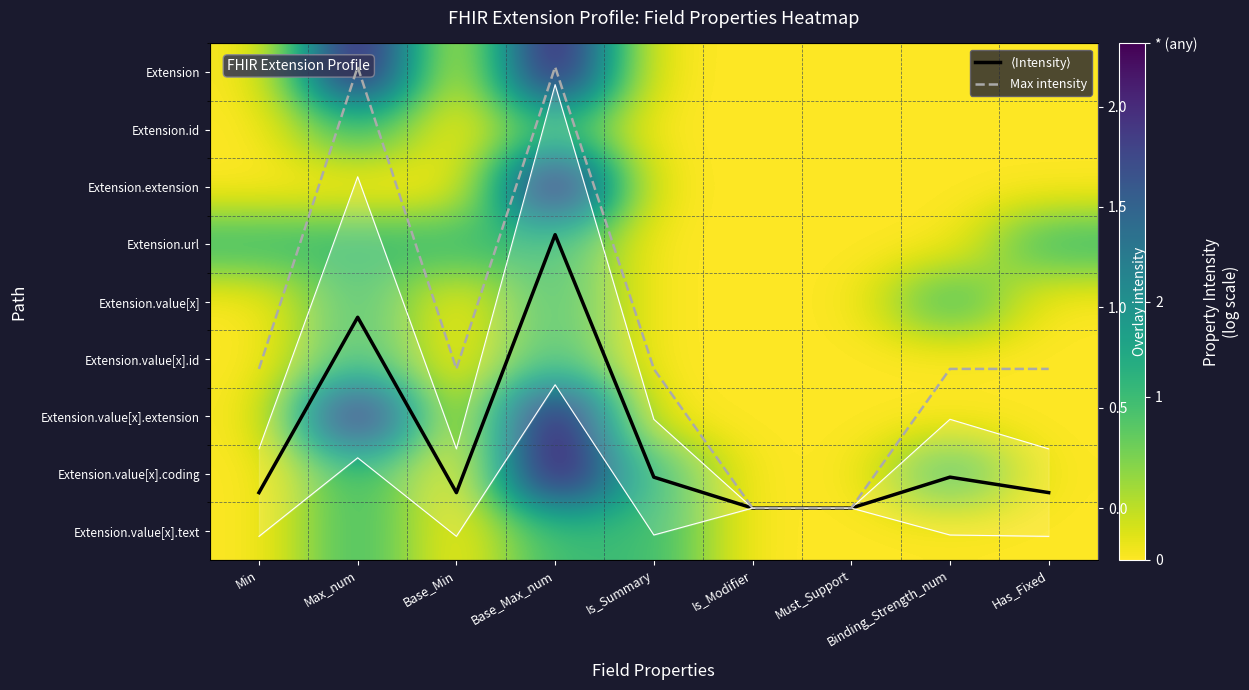

How many data points does each series have?

9